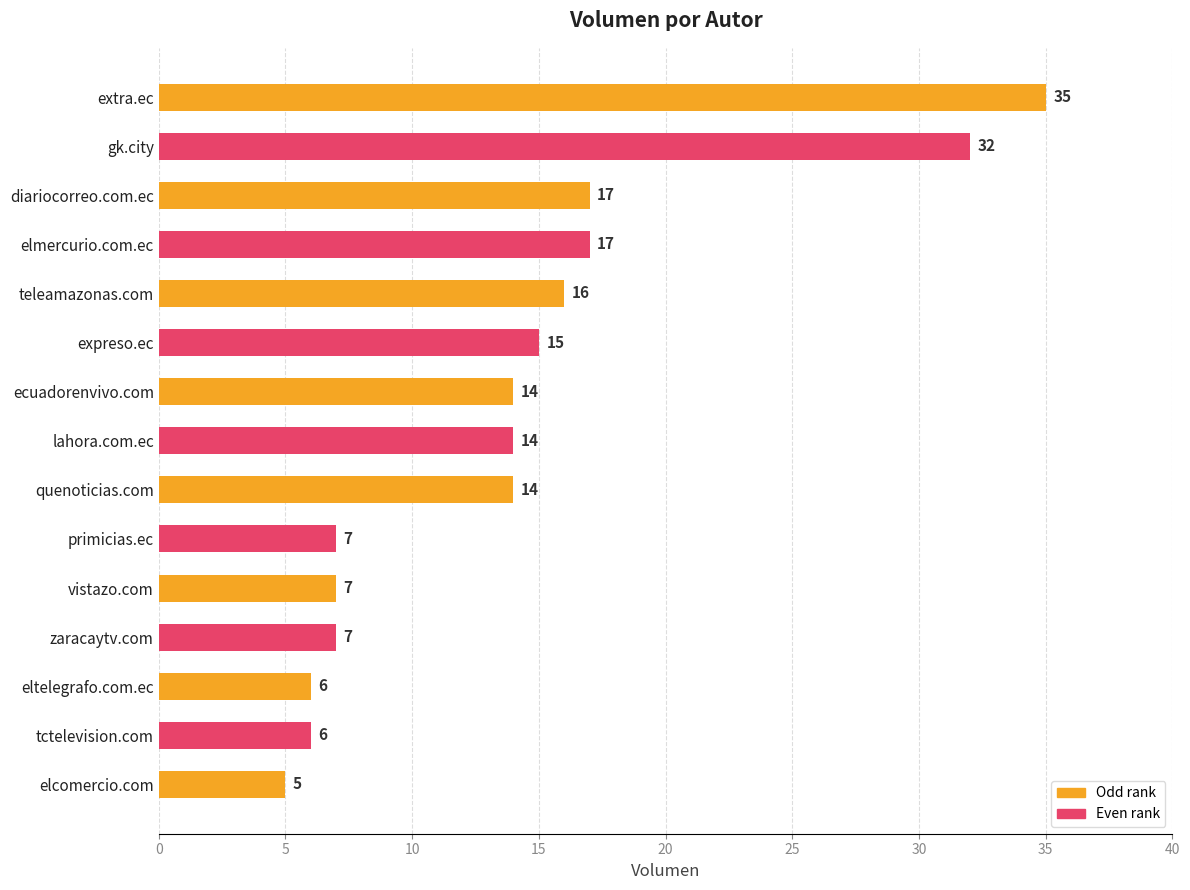

Reading bottom to top, transcribe all the data shown in this chart.

5	6	6	7	7	7	14	14	14	15	16	17	17	32	35